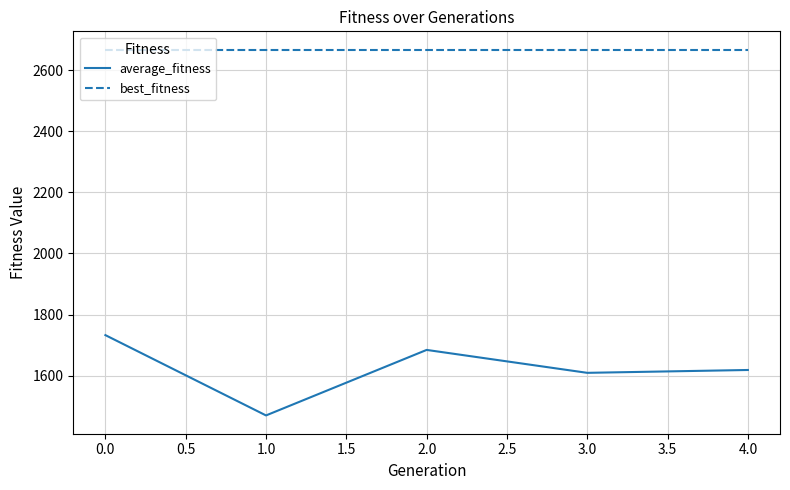

True or false: average_fitness and best_fitness intersect in this chart.

False